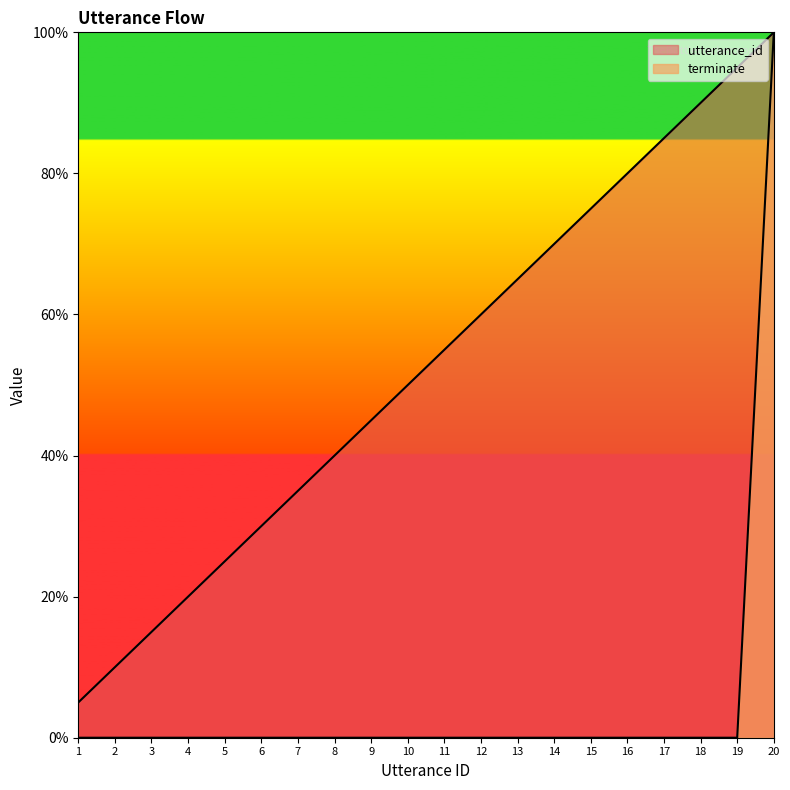

Reading left to right, list all the values displayed in this chart.

utterance_id: 5.0	10.0	15.0	20.0	25.0	30.0	35.0	40.0	45.0	50.0	55.0	60.0	65.0	70.0	75.0	80.0	85.0	90.0	95.0	100.0
terminate: 0.0	0.0	0.0	0.0	0.0	0.0	0.0	0.0	0.0	0.0	0.0	0.0	0.0	0.0	0.0	0.0	0.0	0.0	0.0	100.0